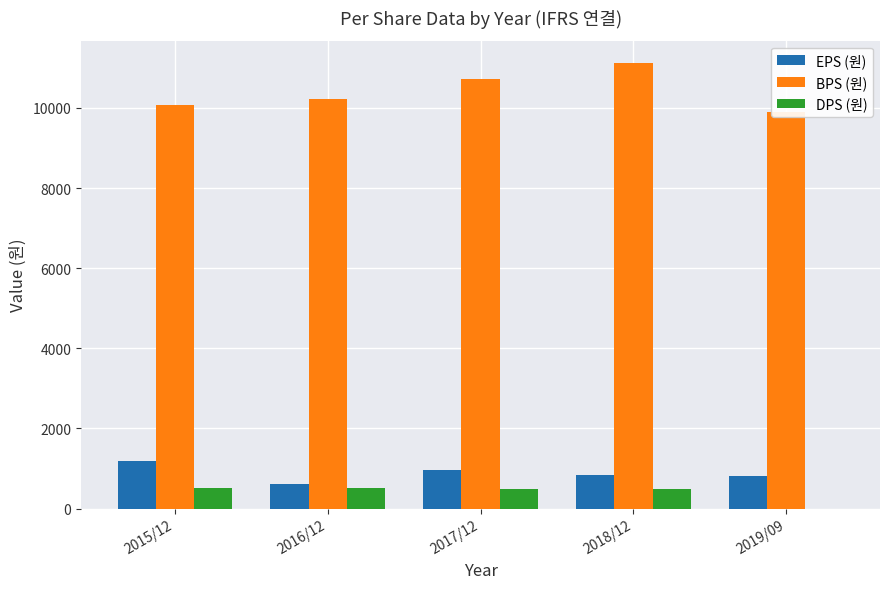

What is the value of the EPS (원) bar at the 1st from the left?

1197